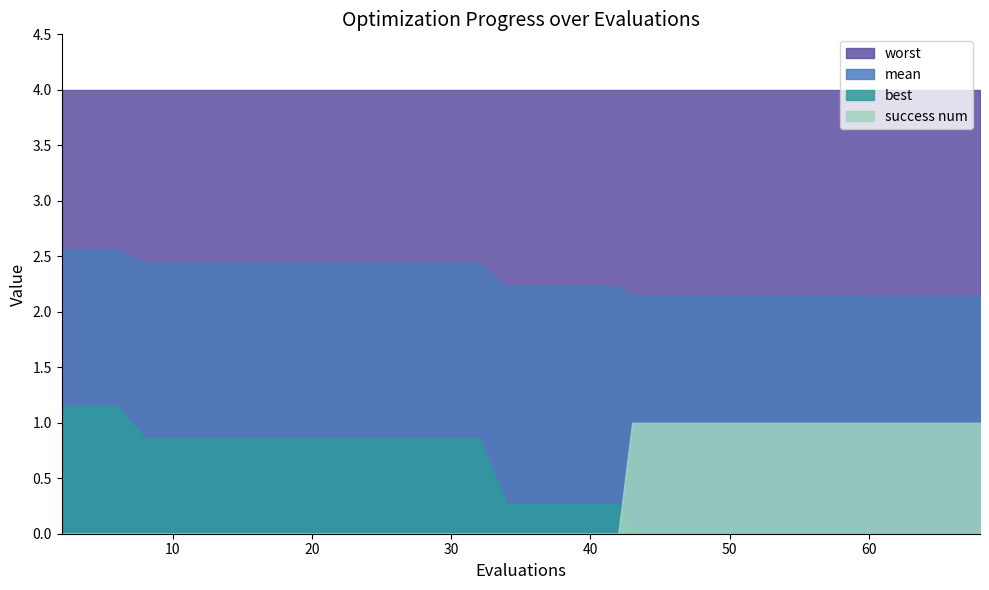

The value of mean at 20 is 2.4. True or false?

True